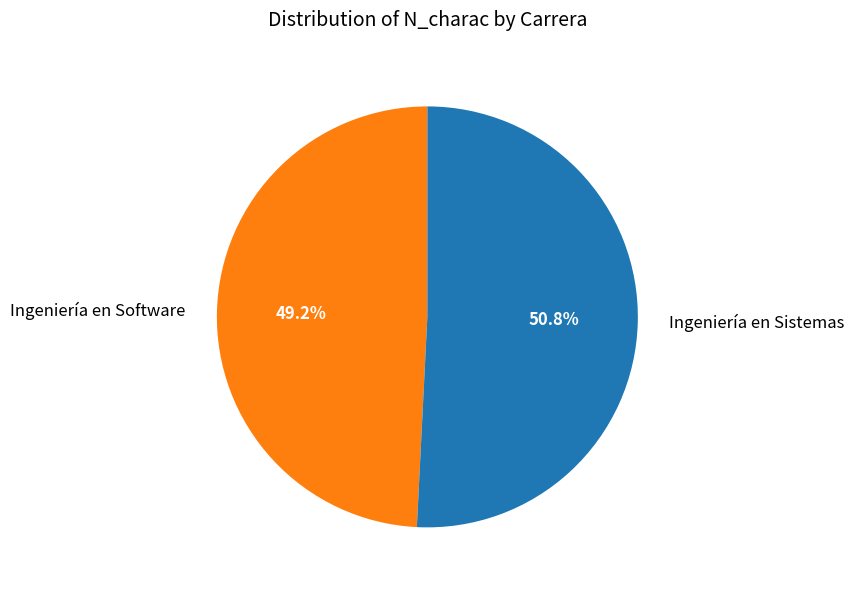

Does any single category account for the majority?

Yes